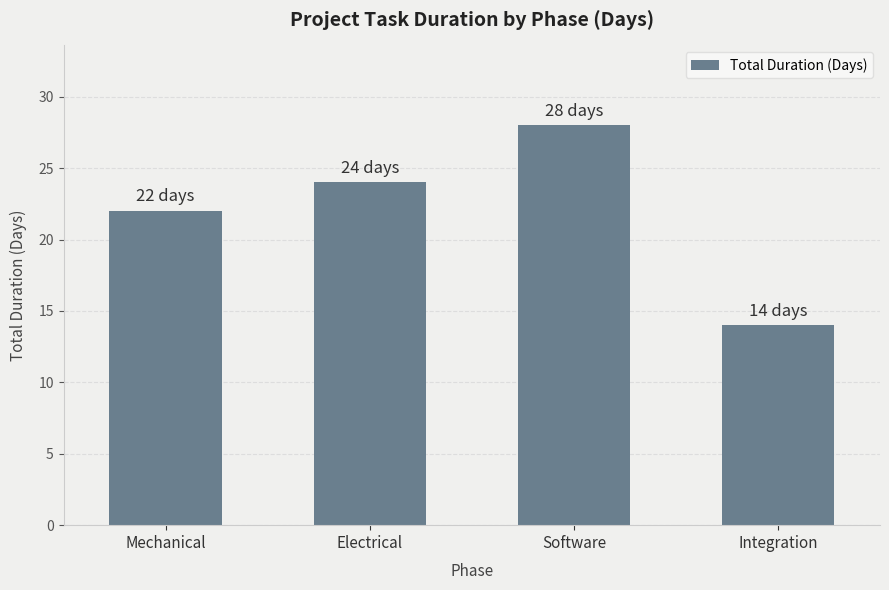

List the labels in order of value, largest first.

Software, Electrical, Mechanical, Integration